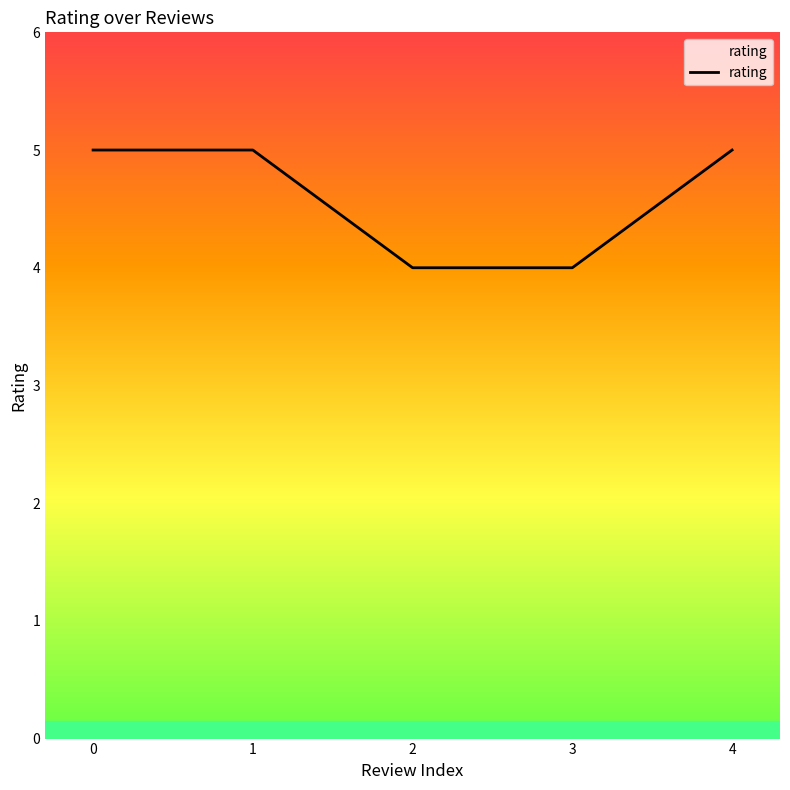

True or false: there are more than 1 points higher than both neighbors.

False